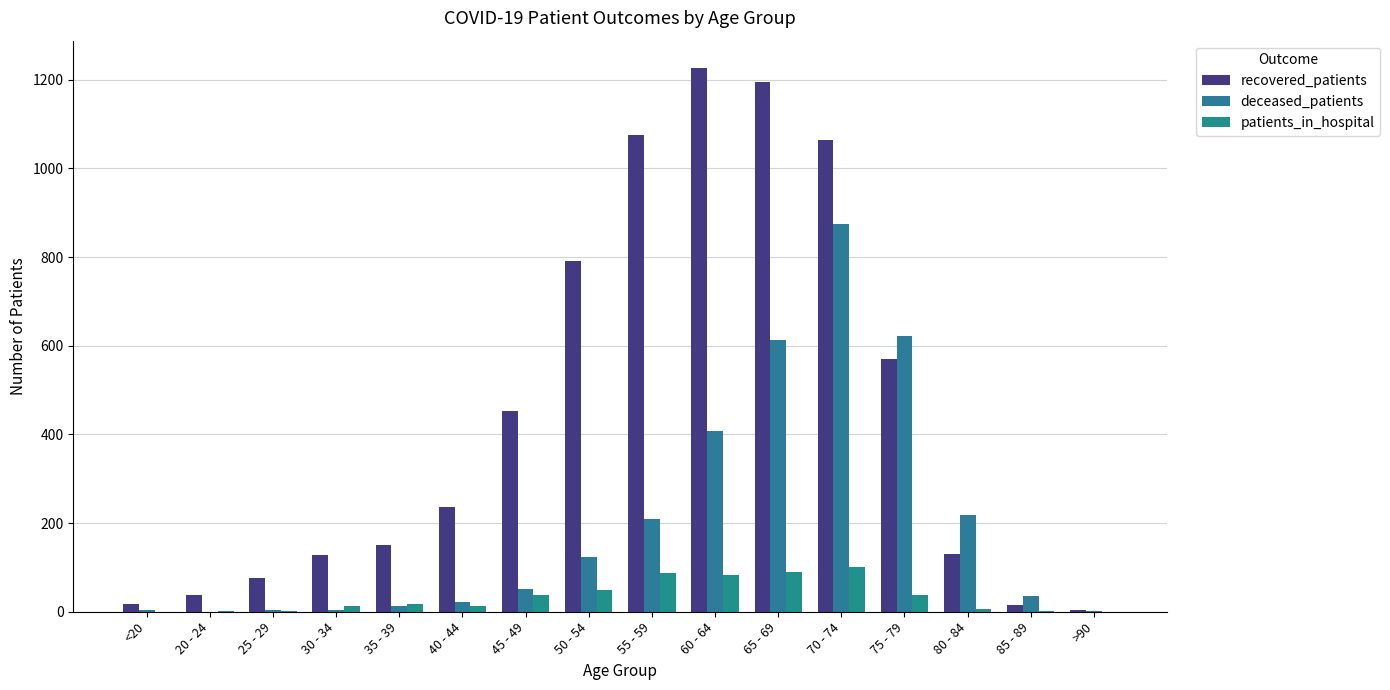

Which series has the largest total across all categories?

recovered_patients